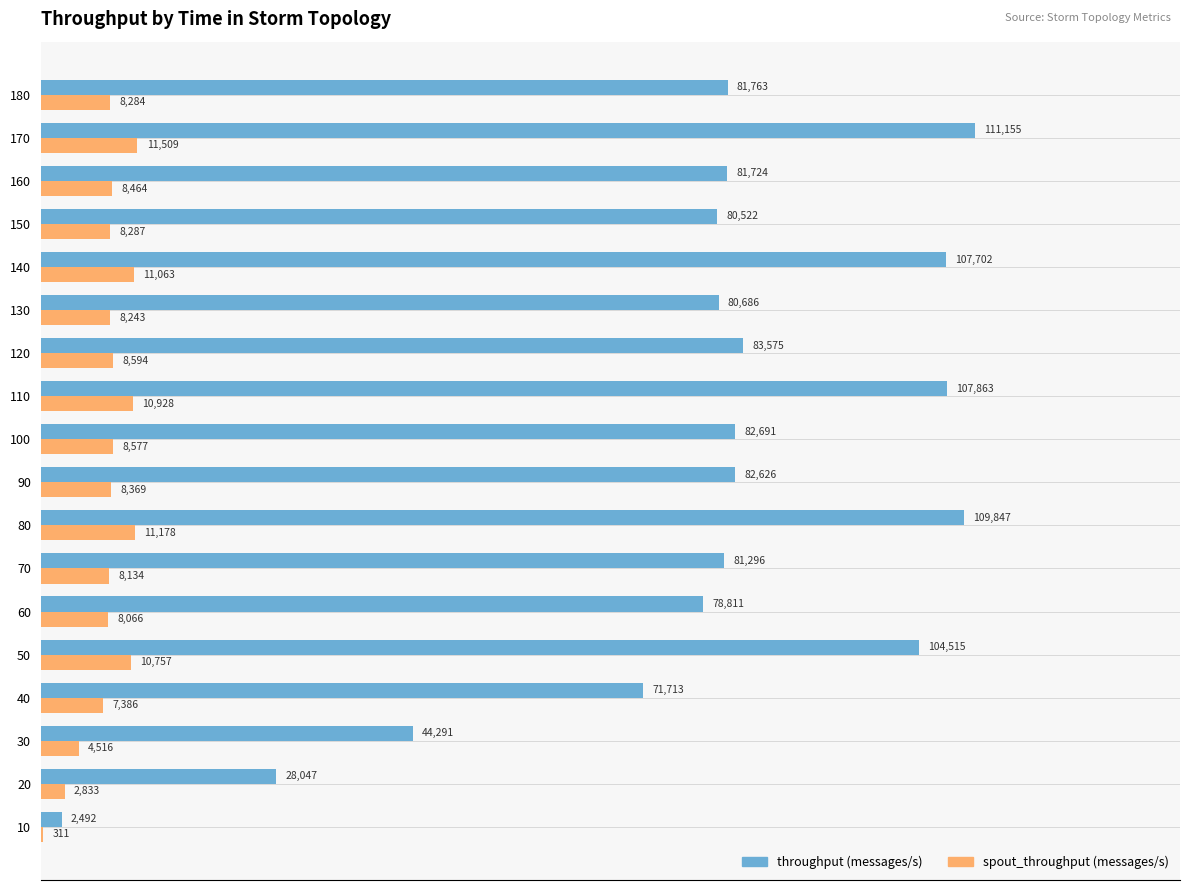

How many data points does each series have?

18